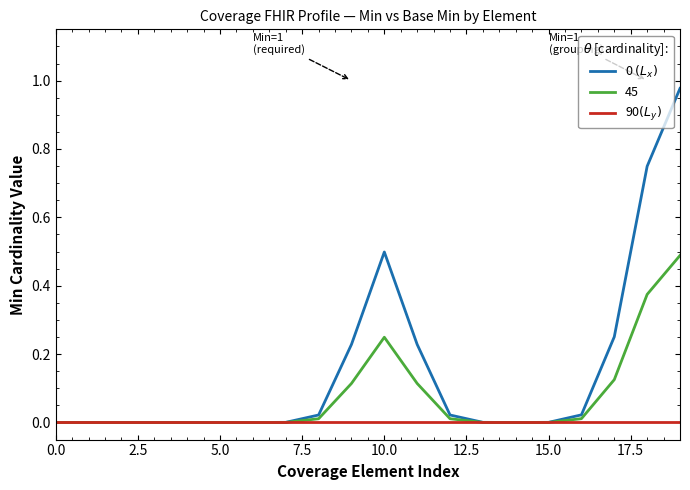

What is the highest value of the 45 series?

0.5